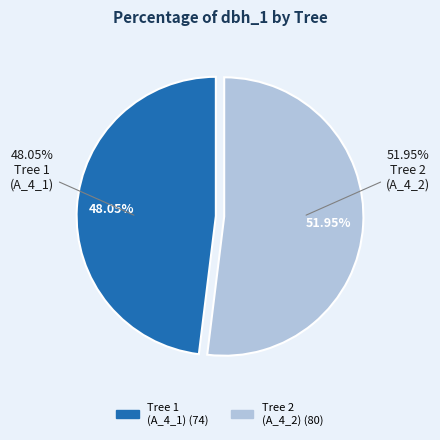

Does any single category account for the majority?

Yes